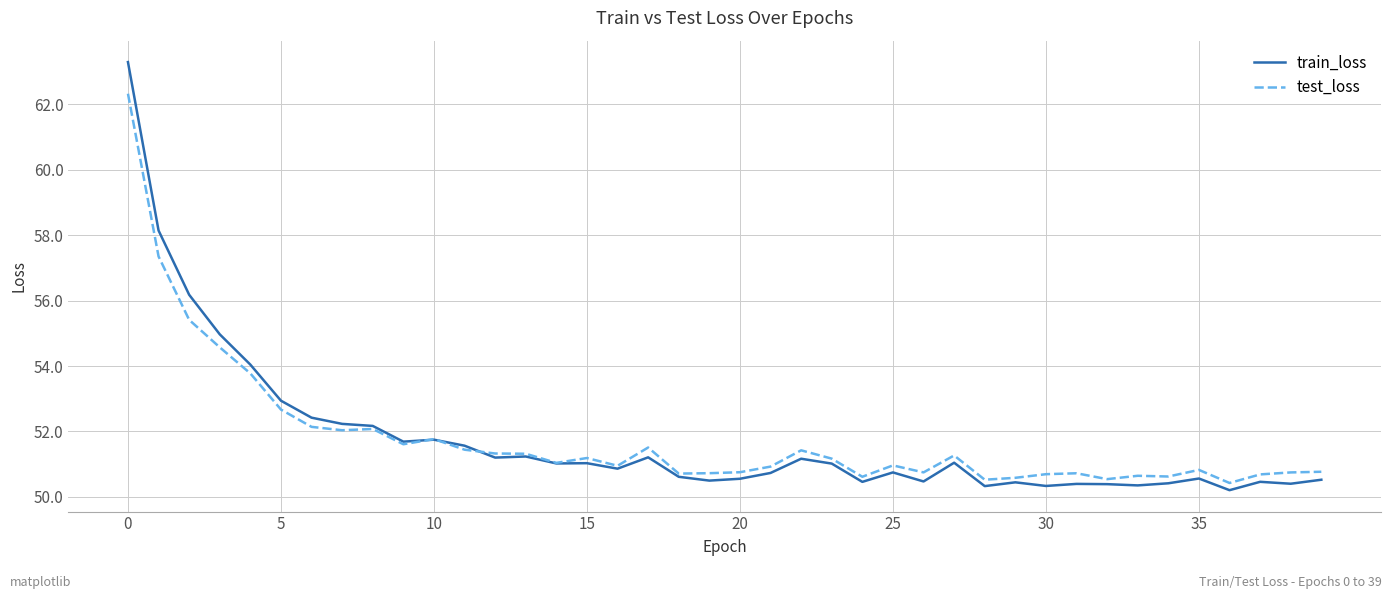

What is the maximum value shown in the chart?

63.3